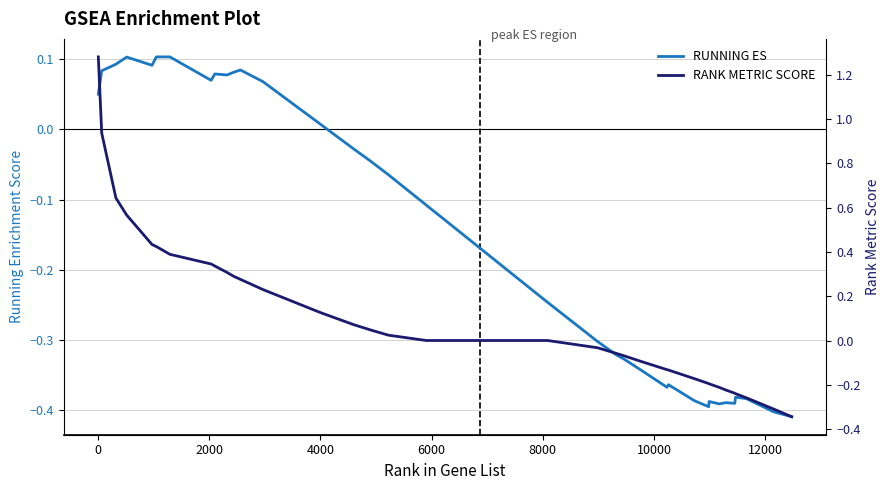

True or false: RUNNING ES has a value of 0.0 at 8000.

False